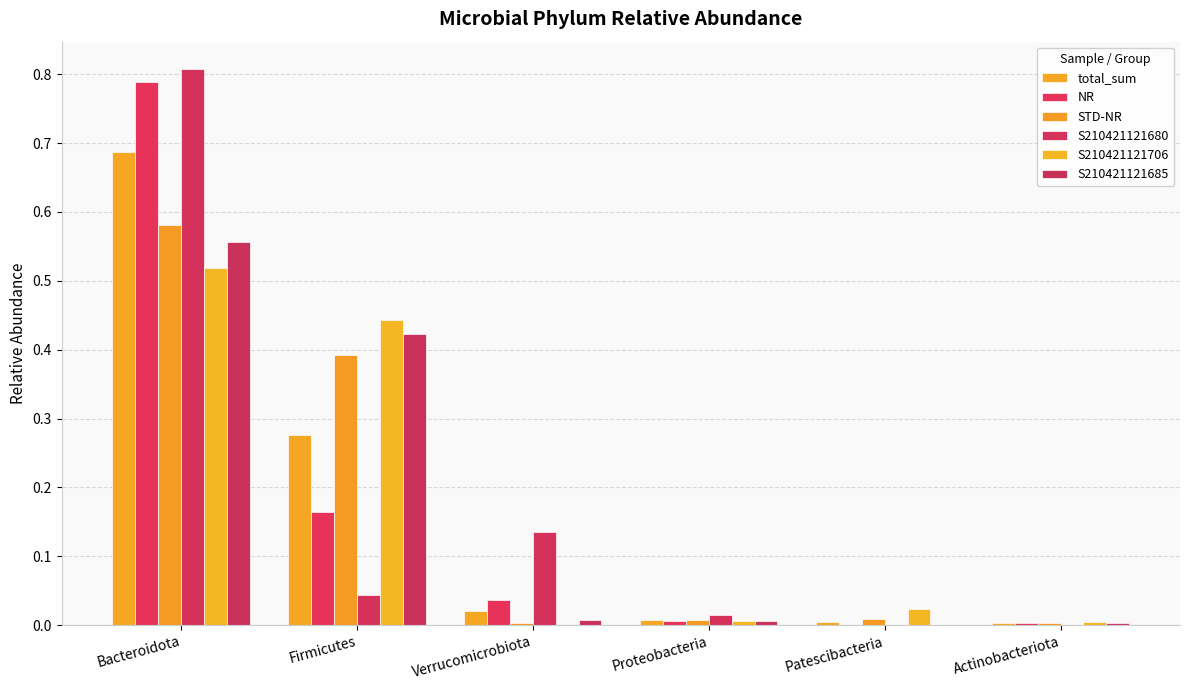

What is the greatest value displayed?

0.8